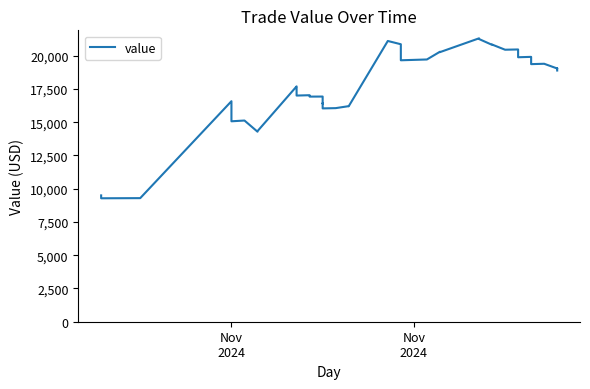

What is the value of the 16th point from the left?

16405.4